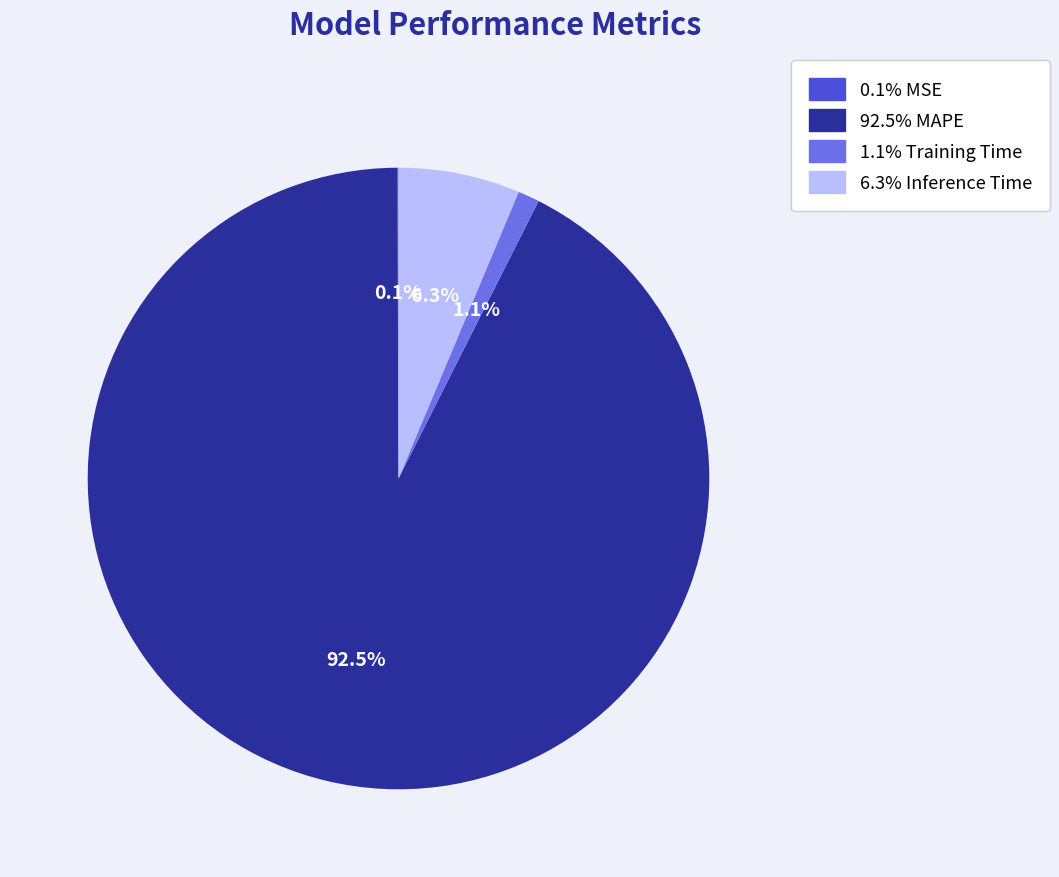

Is there any slice that represents more than half of the pie?

Yes